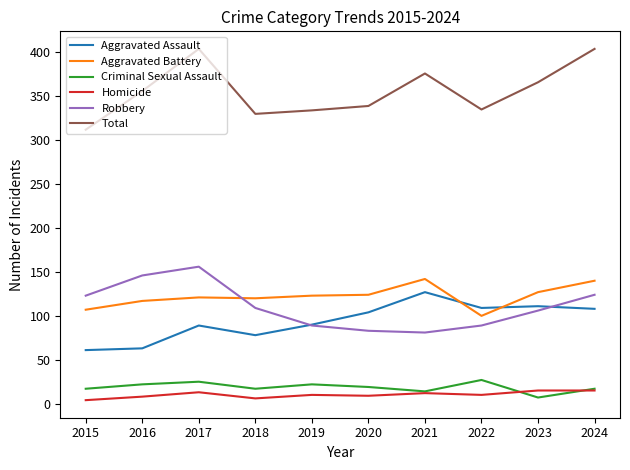

What is the total value across all series at 2022?

670